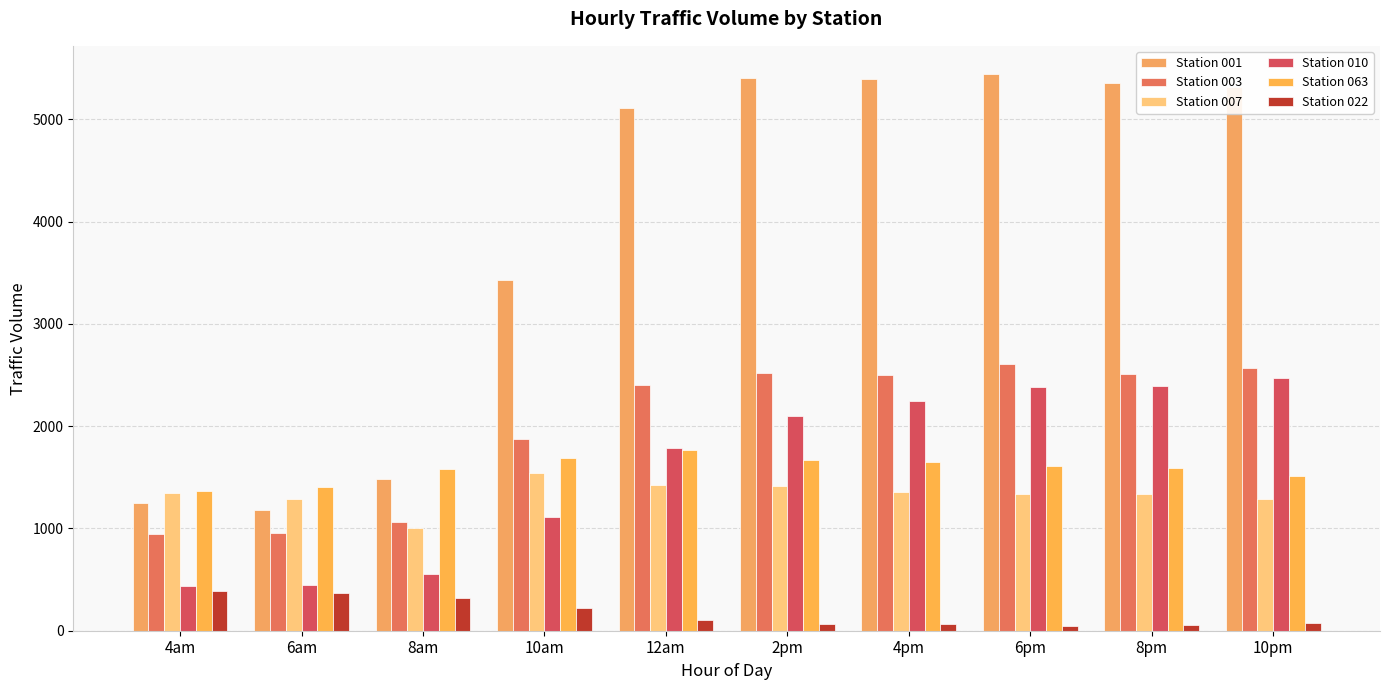

How many values in the Station 063 series are below 1609?

5